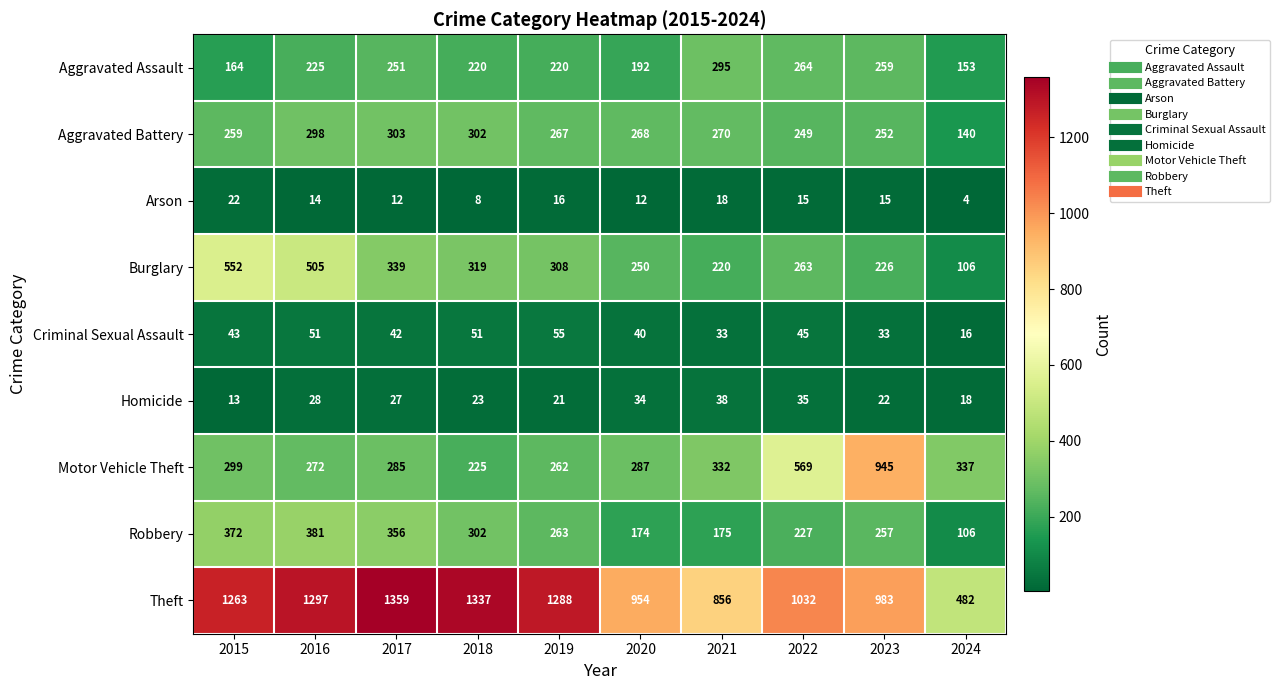

What is the maximum value for Homicide?

38